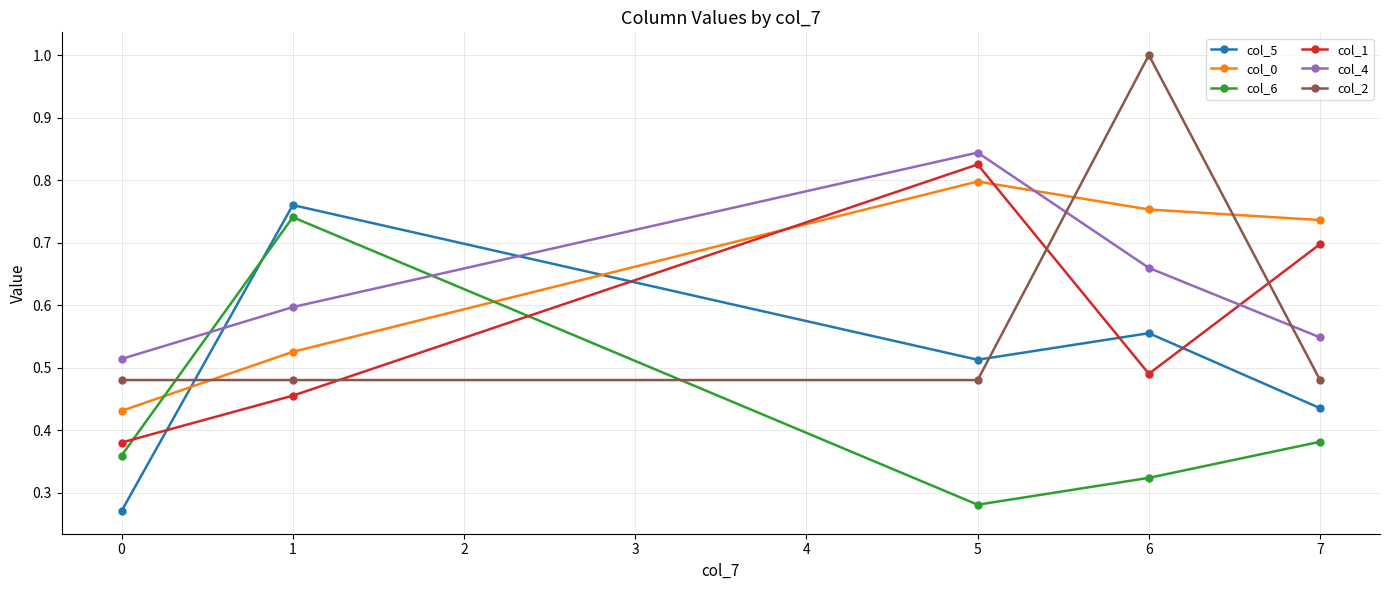

What is the sum of the col_0 values at 6 and 1?

1.3